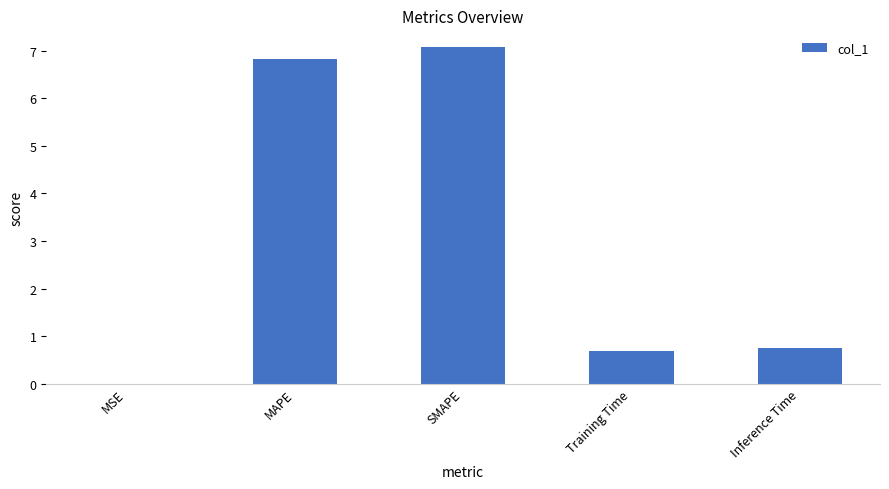

At which category does the chart reach its peak across all series?

SMAPE